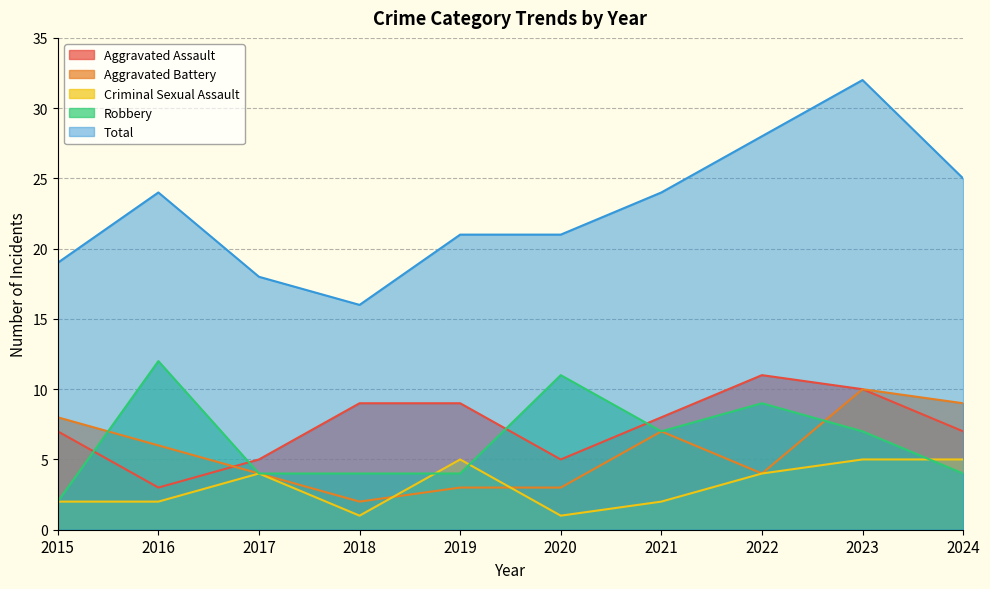

At which label is Aggravated Assault closest to 7?

2015